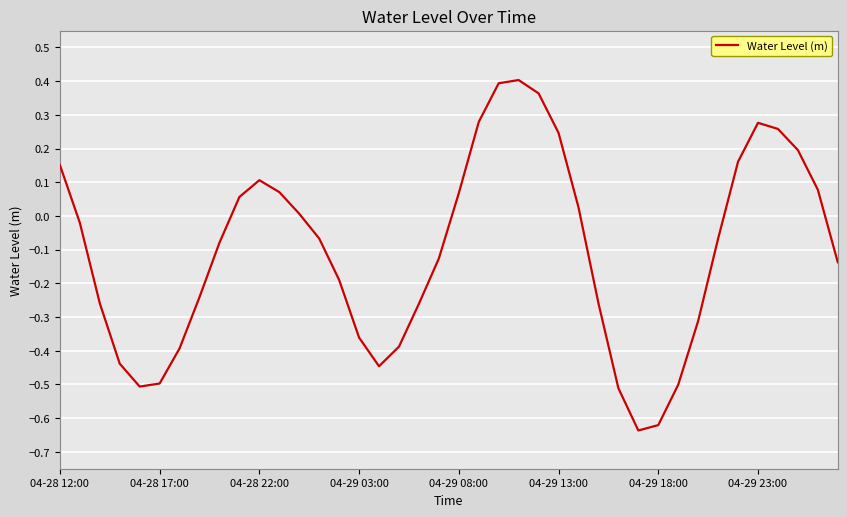

How many values are above zero?

17